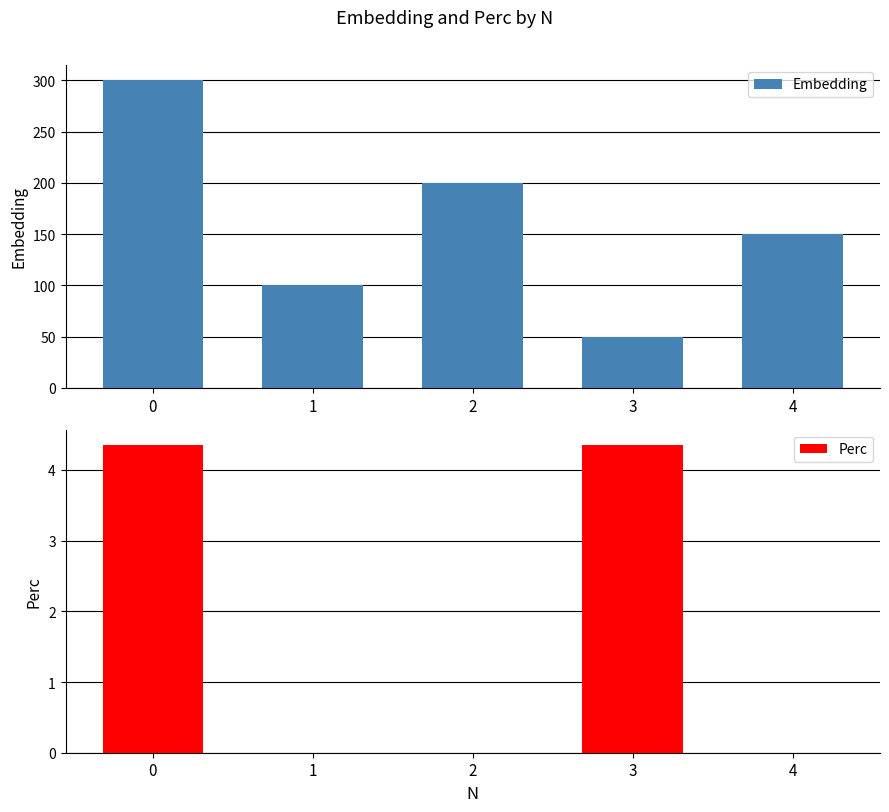

How many groups of bars are there?

5